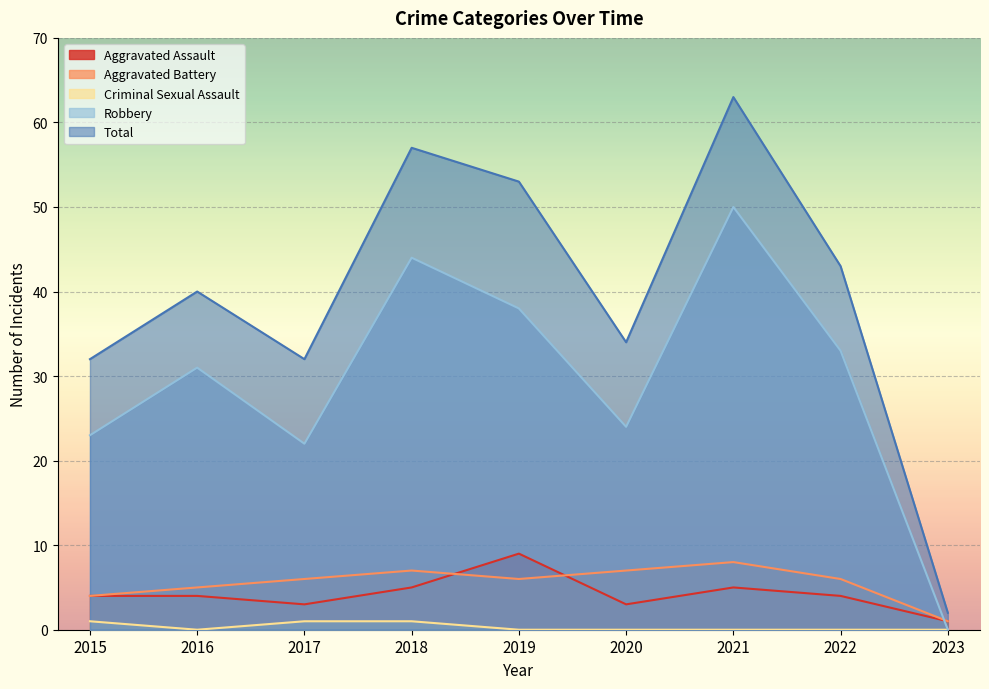

True or false: Aggravated Battery and Criminal Sexual Assault intersect in this chart.

False